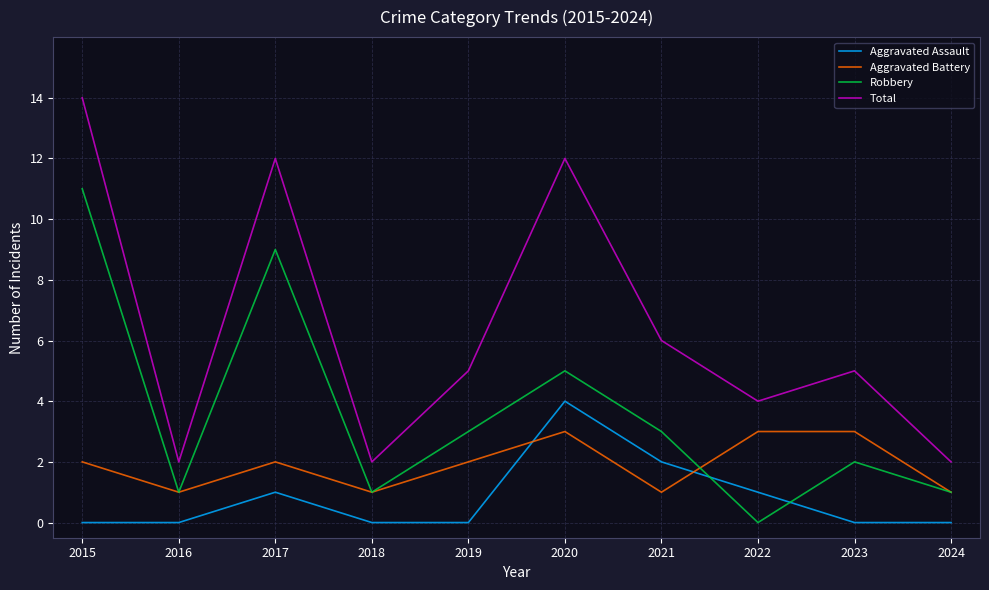

What is the average value of the Aggravated Battery series?

2